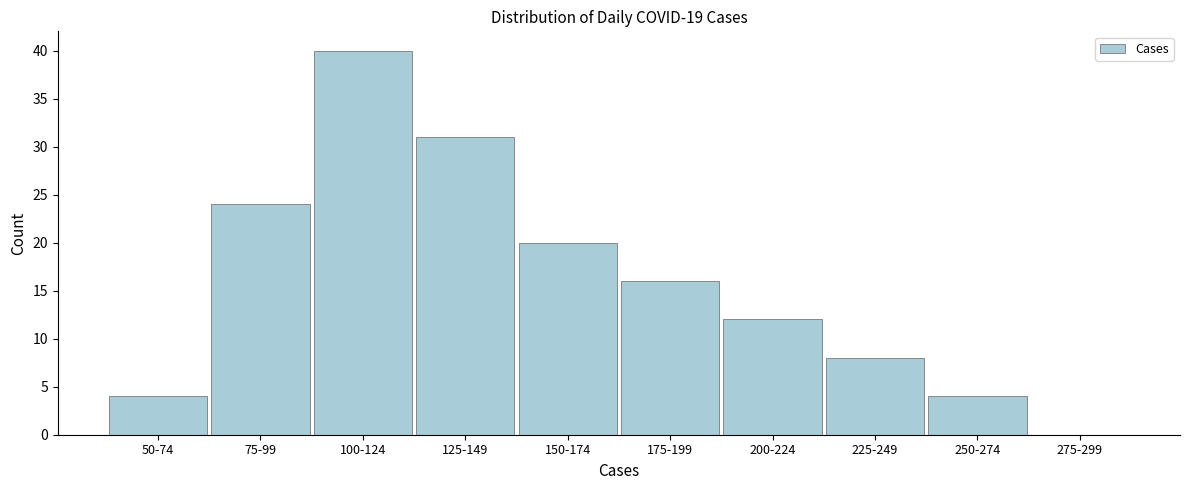

Reading left to right, transcribe all the data shown in this chart.

50-74=4	75-99=24	100-124=40	125-149=31	150-174=20	175-199=16	200-224=12	225-249=8	250-274=4	275-299=0